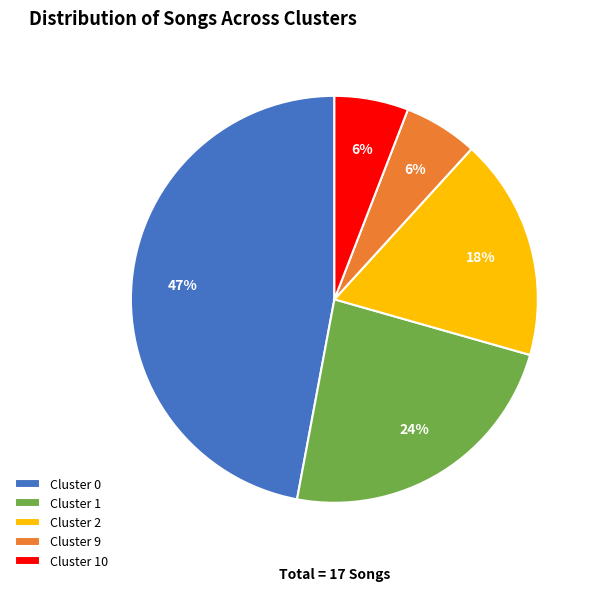

What is the ratio of the value at Cluster 1 to the value at Cluster 0?

0.5